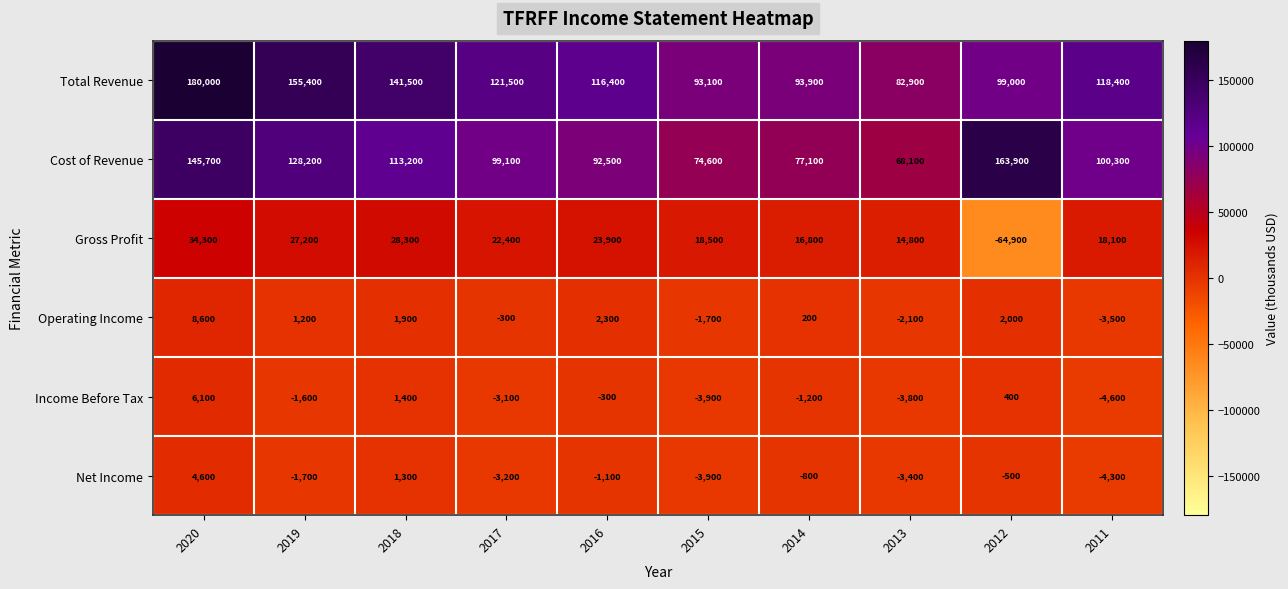

Is it true that Gross Profit equals 27200 at 2019?

True